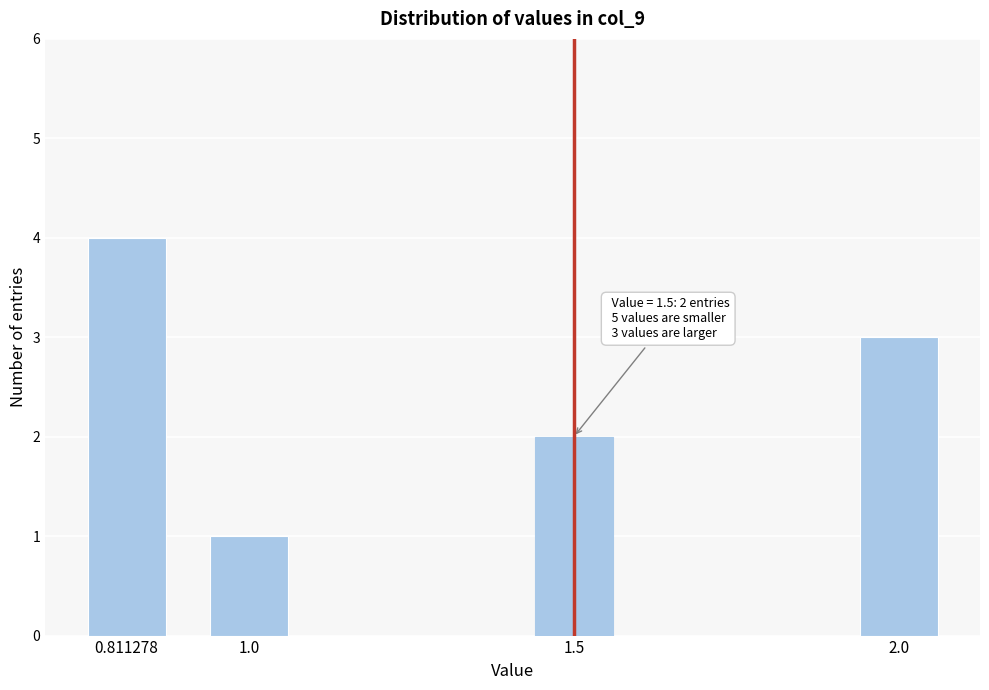

Reading left to right, list all the values displayed in this chart.

0.811278=4	1.0=1	1.5=2	2.0=3